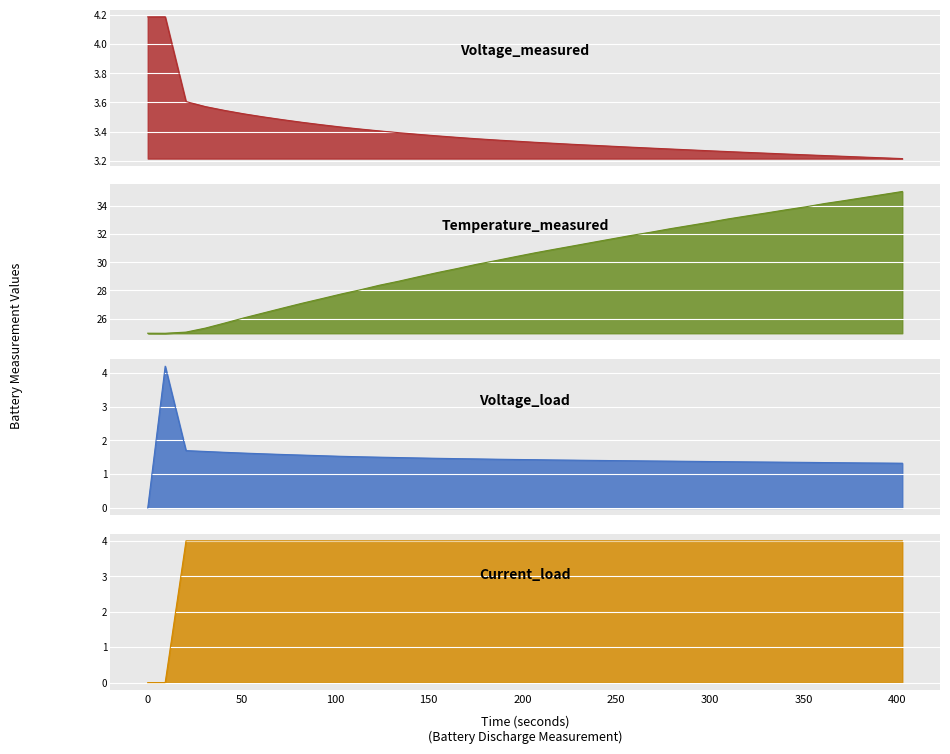

How many Voltage_measured values are between 3 and 4?

38